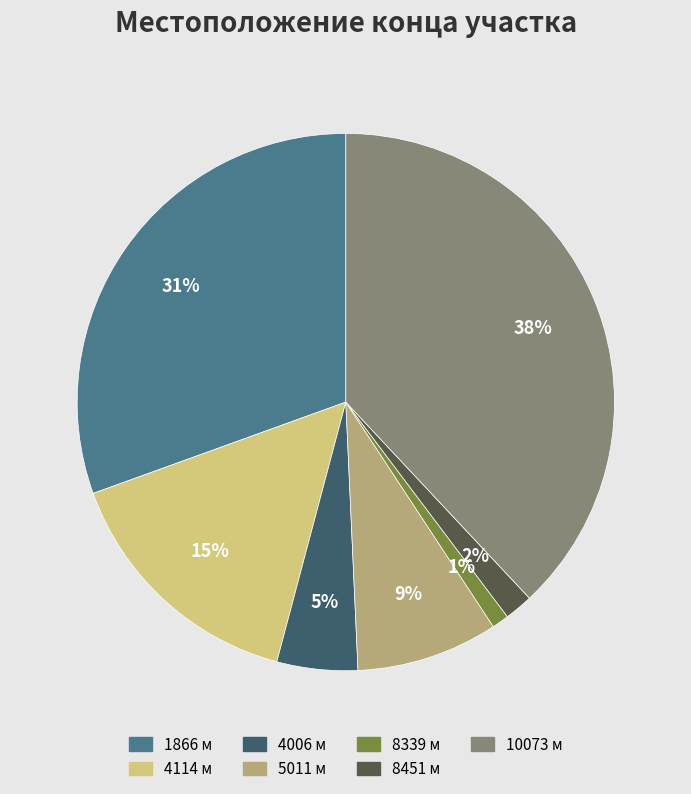

To the nearest percent, what percentage of the pie is 1866?

31%